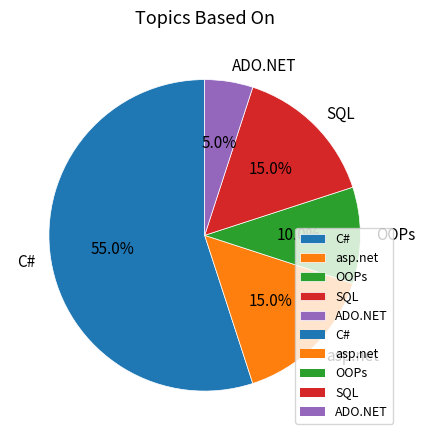

Approximately how many times larger is the value at ADO.NET compared to SQL?

0.3